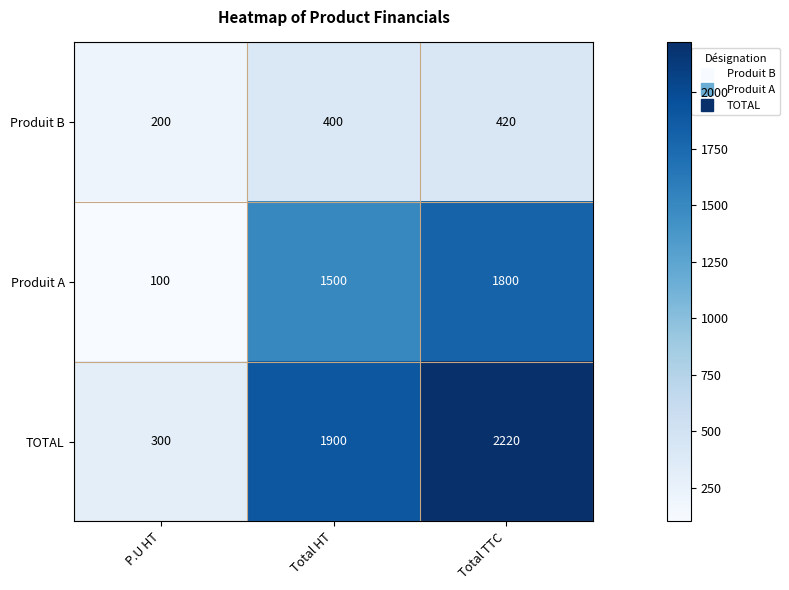

Rank the series by their maximum value, from lowest to highest.

Produit B, Produit A, TOTAL